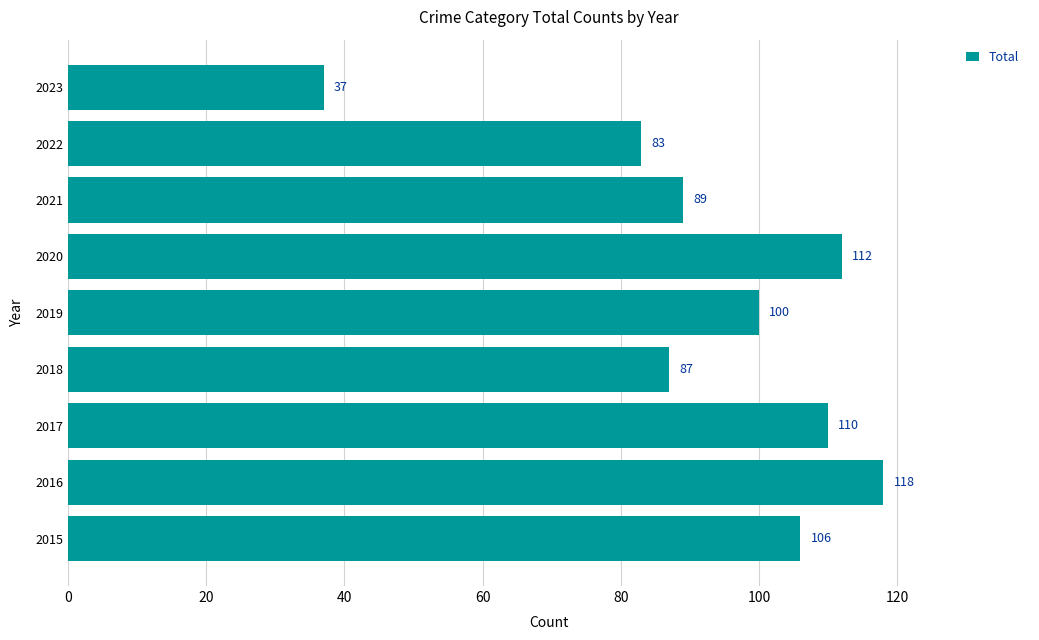

What is the difference between the second highest and minimum values?

75